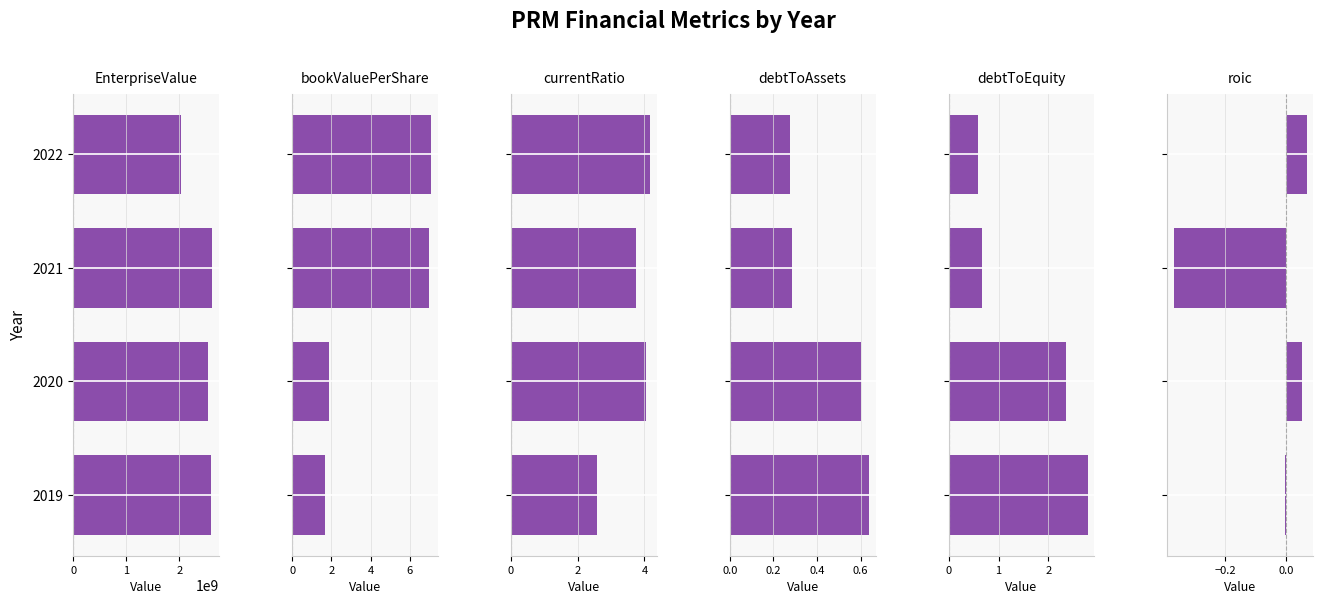

How many data points in debtToEquity are less than 2?

2